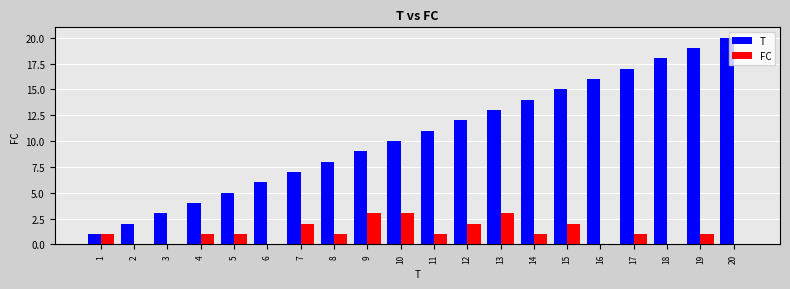

Are the bars grouped side by side (vs. stacked)?

Yes